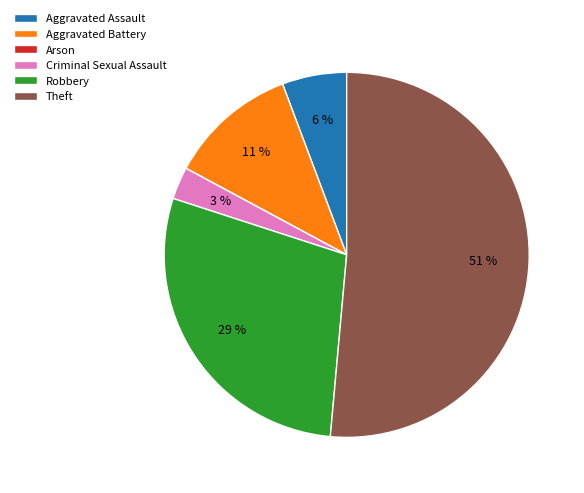

Which category has the biggest portion of the pie?

Theft